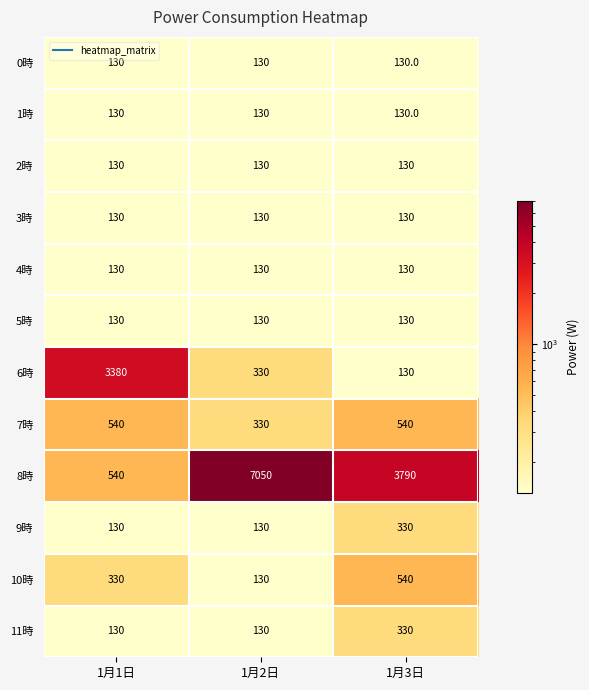

The value of 8時 at 1月1日 is 894. True or false?

False